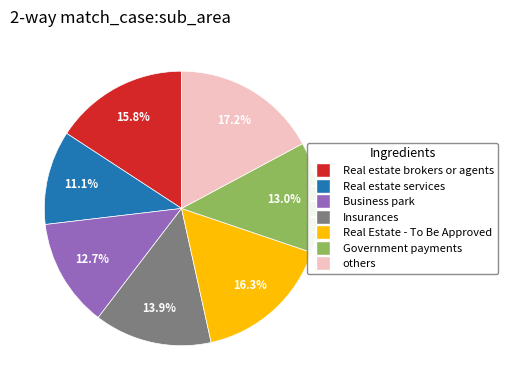

Is there a majority slice in this chart?

No